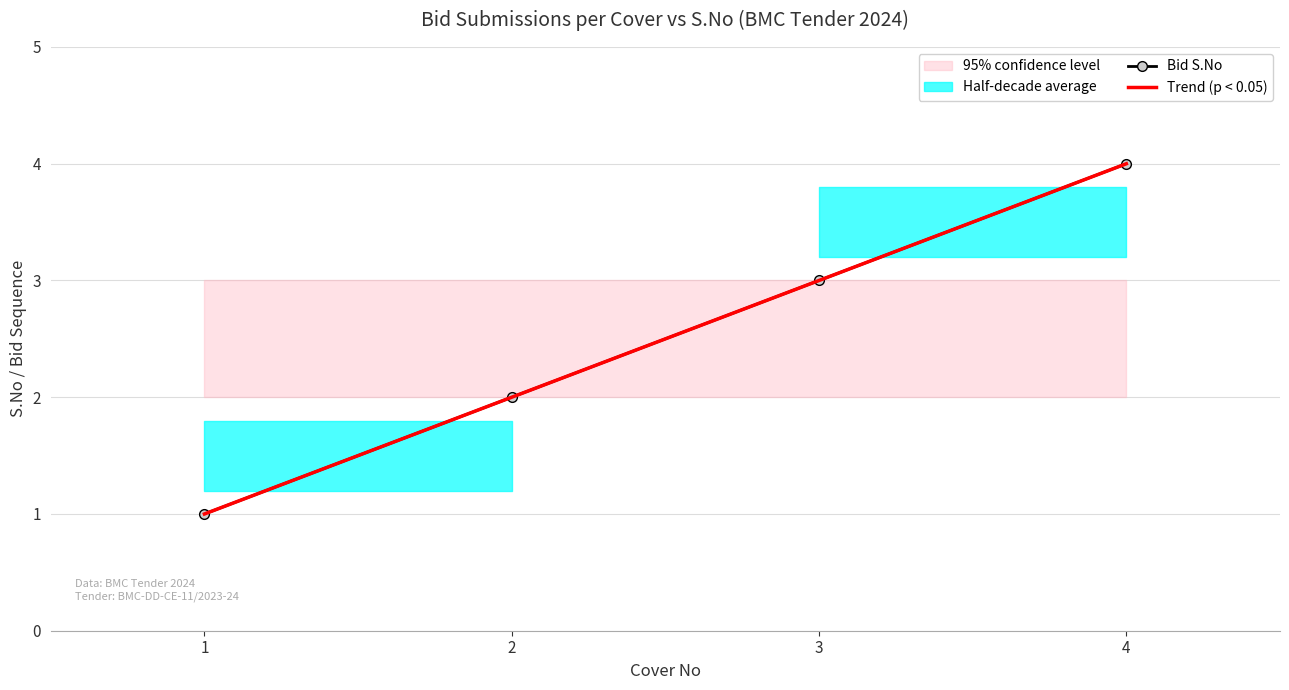

Rank the categories by Bid S.No value from highest to lowest.

4, 3, 2, 1